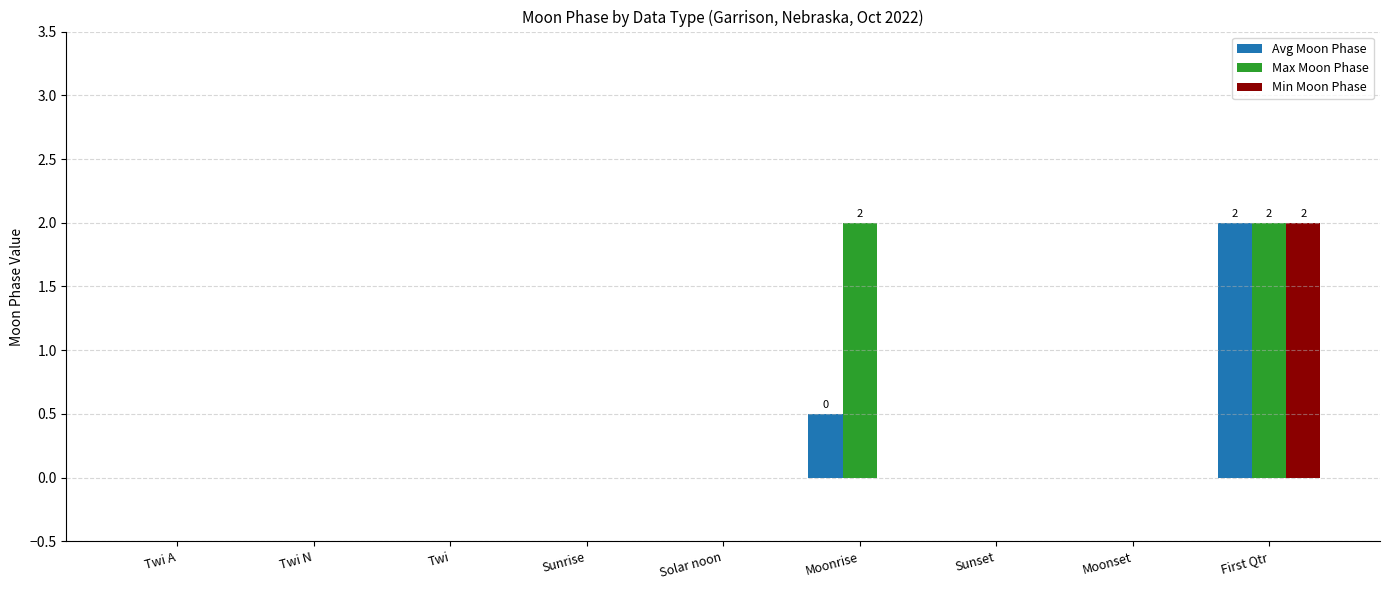

How many groups of bars are there?

9